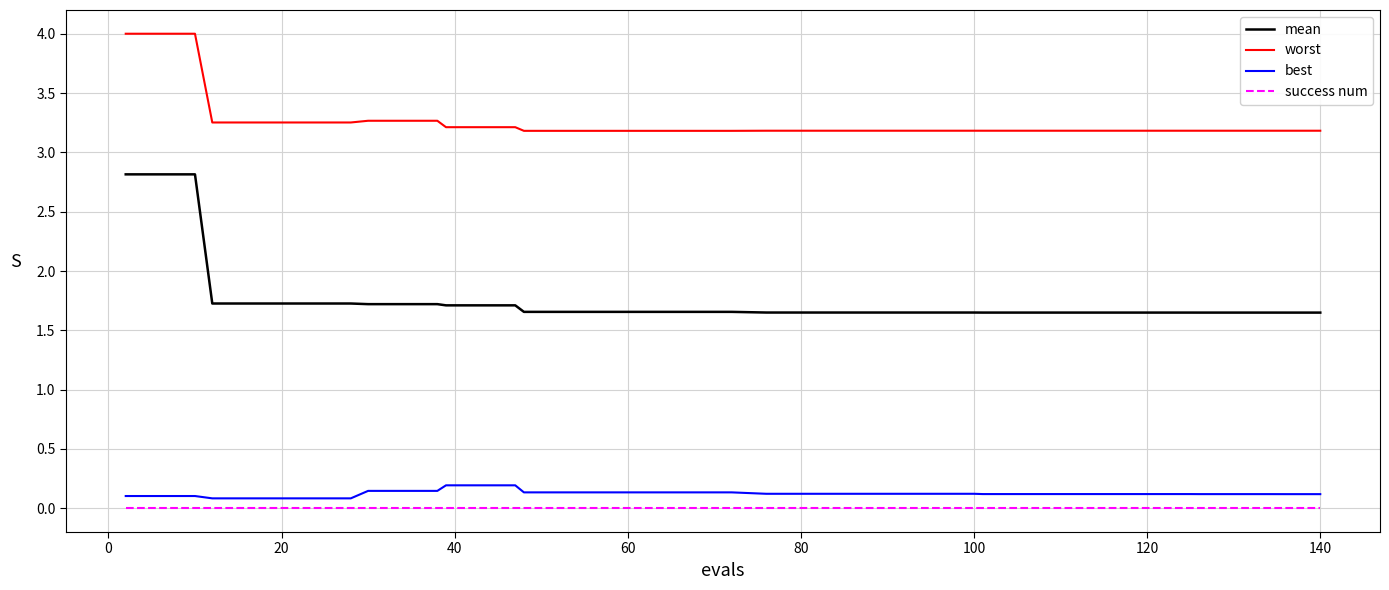

What is the lowest value of the worst series?

3.2